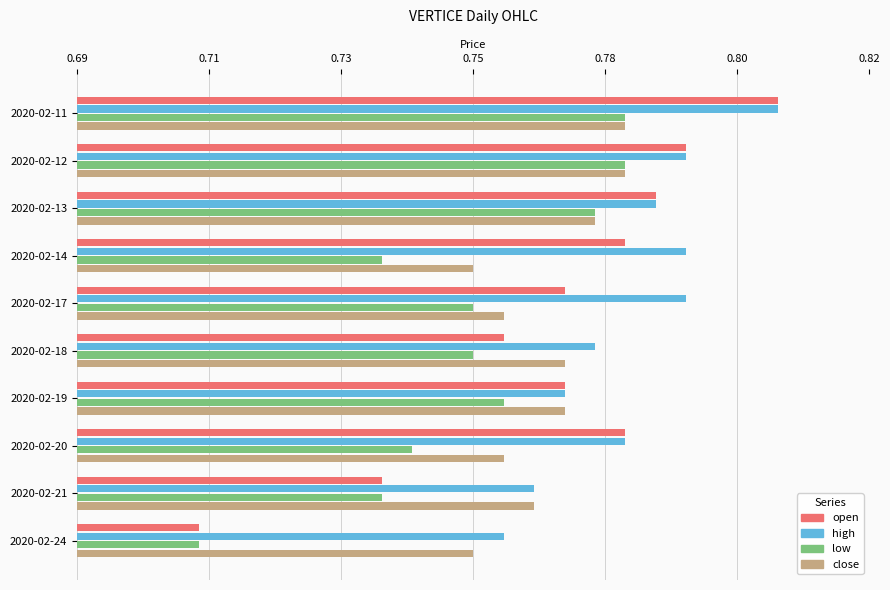

Where is open nearest to the value 0?

2020-02-24